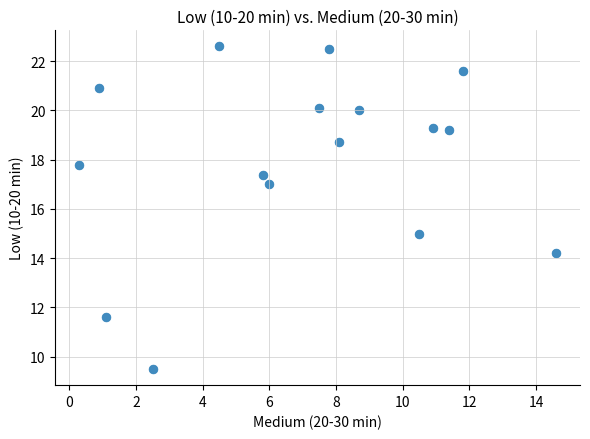

What is the range of Y values (max minus min)?

13.1